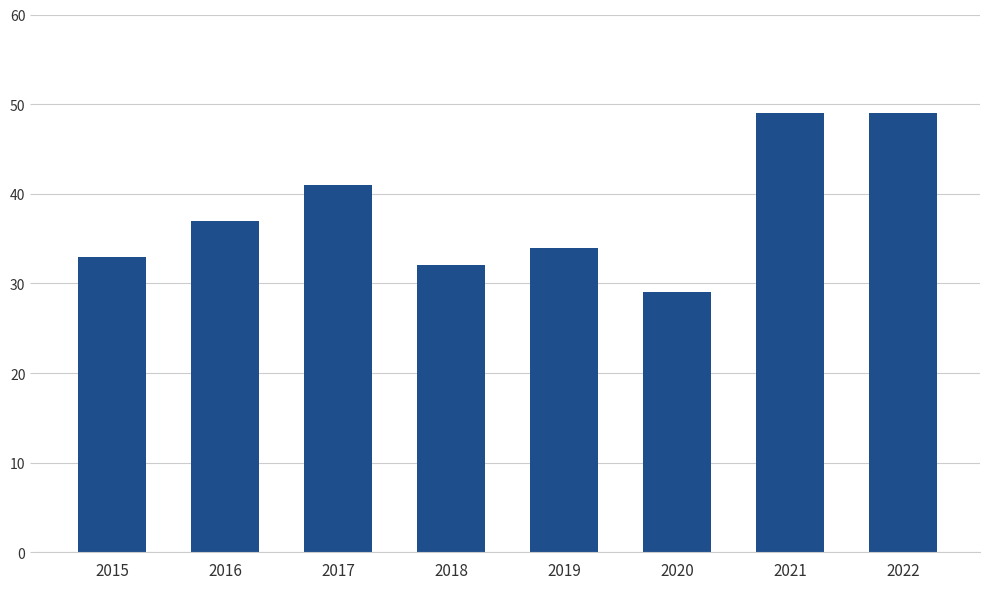

What is the greatest value displayed?

49